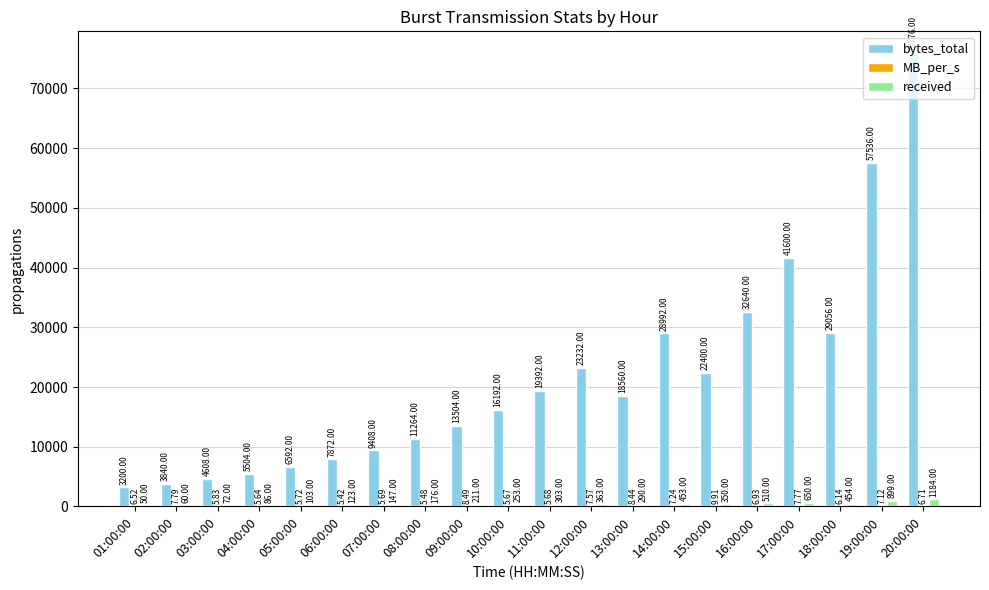

Which series has the largest total across all categories?

bytes_total